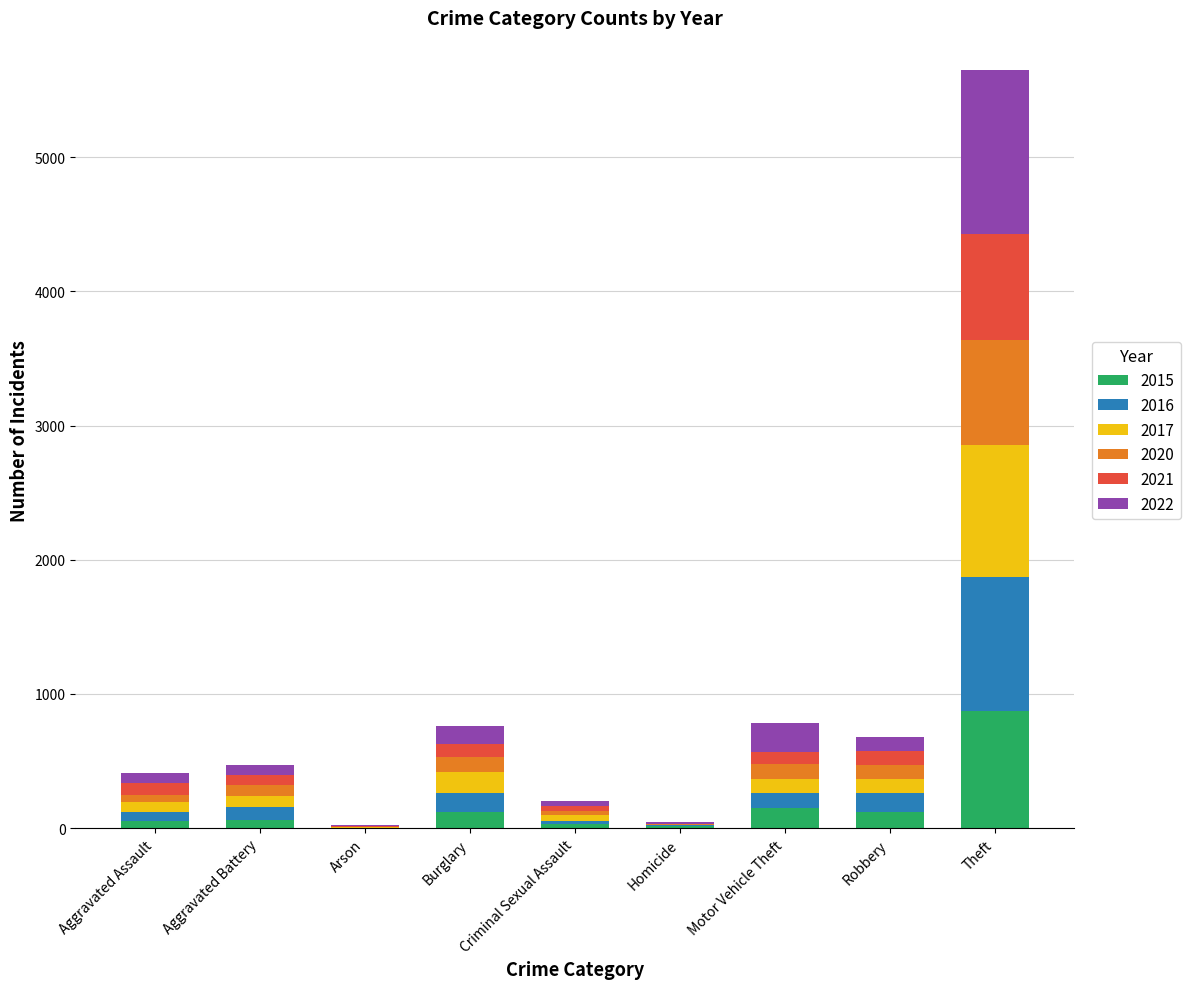

What are all the series names shown in the legend?

2015, 2016, 2017, 2020, 2021, 2022